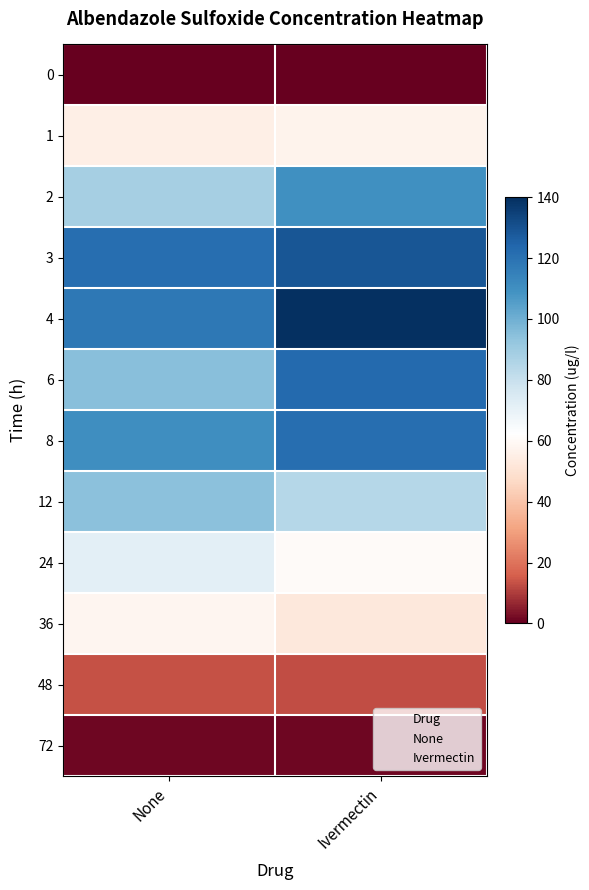

Reading right to left, transcribe all the data shown in this chart.

None: 72=1.3	48=13.6	36=58.4	24=71.1	12=94.4	8=110.0	6=94.7	4=117.7	3=121.4	2=88.3	1=55.7	0=0.0
Ivermectin: 72=1.5	48=12.8	36=52.7	24=60.7	12=84.5	8=121.1	6=122.9	4=139.8	3=128.8	2=109.9	1=57.4	0=0.0